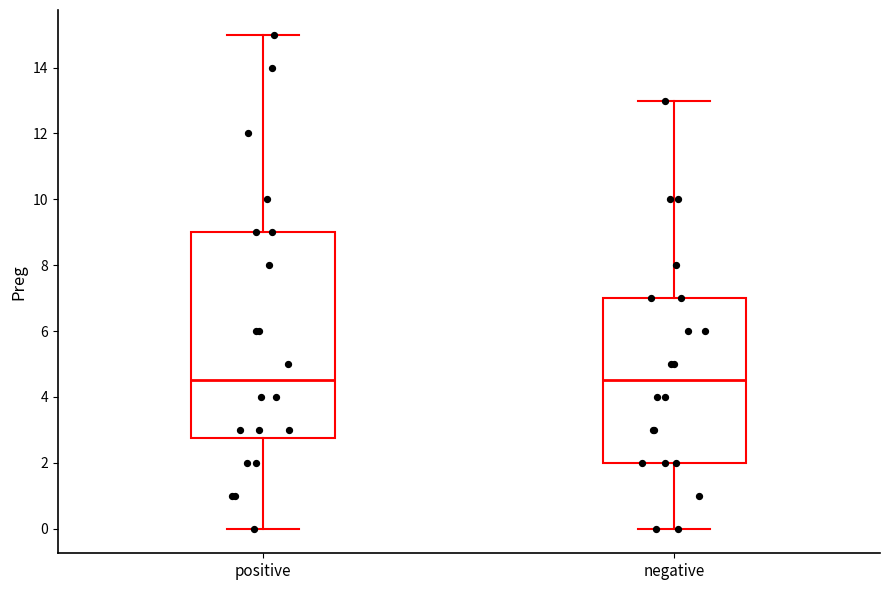

Reading left to right, transcribe this box plot: for each box, give where its median line is, the range the box spans, and where its two whiskers end, as read against the y-axis. The values are not printed on the chart, so give them approximately, as read against the axis.

positive: median 4.6, box 2.8 to 9.0, whiskers 0.0 to 15.0
negative: median 4.6, box 2.0 to 7.0, whiskers 0.0 to 13.0